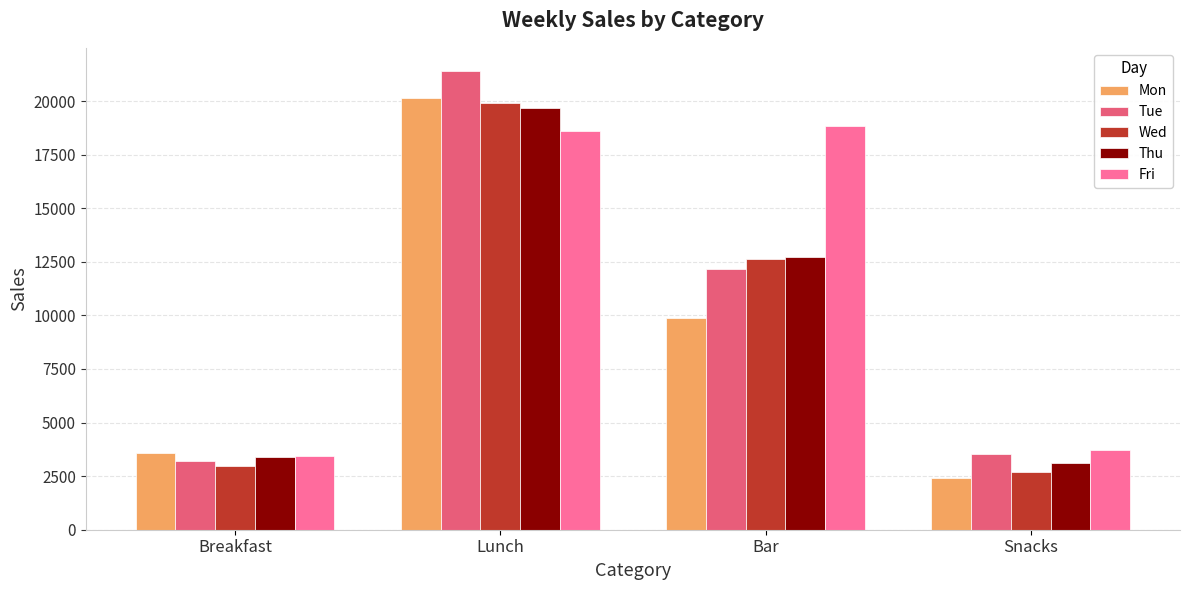

At which category is the sum across all series the highest?

Lunch